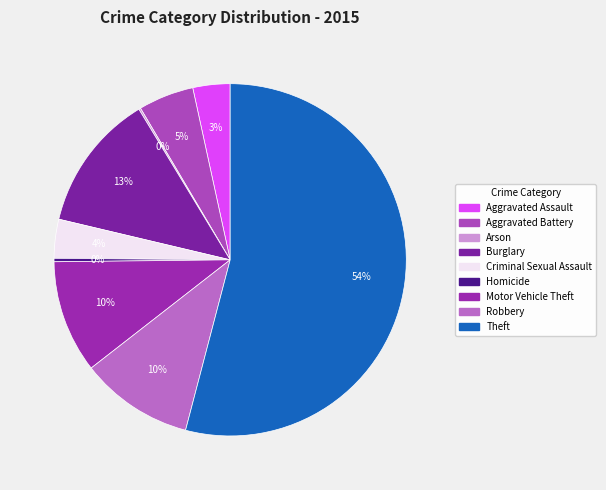

Rank the categories by value from lowest to highest.

Arson, Homicide, Aggravated Assault, Criminal Sexual Assault, Aggravated Battery, Motor Vehicle Theft, Robbery, Burglary, Theft